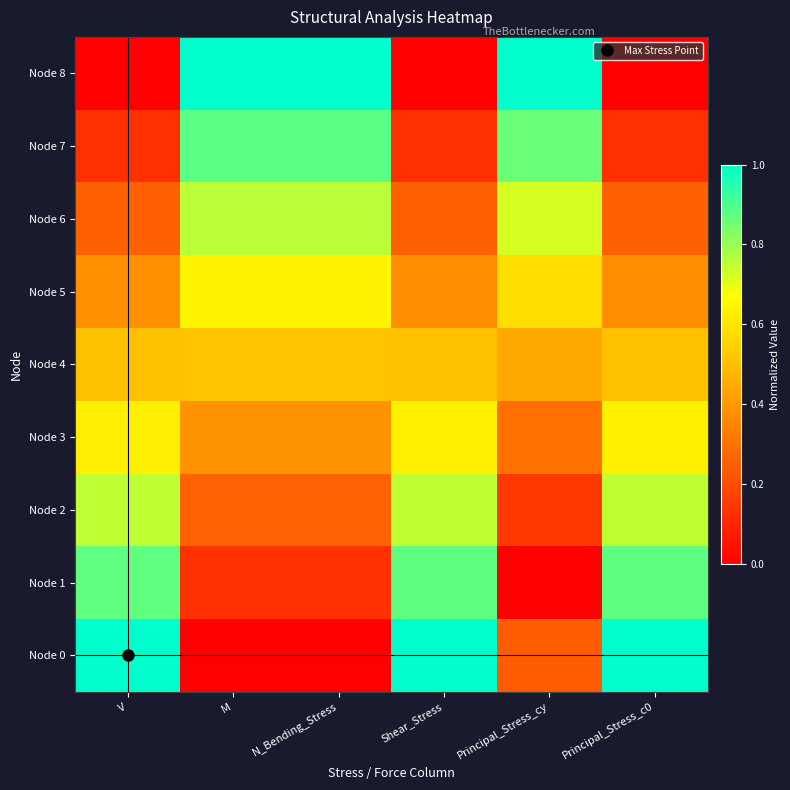

Reading left to right, transcribe all the data shown in this chart.

Node 0: V=1.0	M=0.0	N_Bending_Stress=0.0	Shear_Stress=1.0	Principal_Stress_cy=0.2	Principal_Stress_c0=1.0
Node 1: V=0.9	M=0.1	N_Bending_Stress=0.1	Shear_Stress=0.9	Principal_Stress_cy=0.0	Principal_Stress_c0=0.9
Node 2: V=0.7	M=0.3	N_Bending_Stress=0.3	Shear_Stress=0.8	Principal_Stress_cy=0.1	Principal_Stress_c0=0.8
Node 3: V=0.6	M=0.4	N_Bending_Stress=0.4	Shear_Stress=0.6	Principal_Stress_cy=0.3	Principal_Stress_c0=0.6
Node 4: V=0.5	M=0.5	N_Bending_Stress=0.5	Shear_Stress=0.5	Principal_Stress_cy=0.4	Principal_Stress_c0=0.5
Node 5: V=0.4	M=0.6	N_Bending_Stress=0.6	Shear_Stress=0.4	Principal_Stress_cy=0.6	Principal_Stress_c0=0.4
Node 6: V=0.3	M=0.8	N_Bending_Stress=0.8	Shear_Stress=0.3	Principal_Stress_cy=0.7	Principal_Stress_c0=0.3
Node 7: V=0.1	M=0.9	N_Bending_Stress=0.9	Shear_Stress=0.1	Principal_Stress_cy=0.9	Principal_Stress_c0=0.1
Node 8: V=0.0	M=1.0	N_Bending_Stress=1.0	Shear_Stress=0.0	Principal_Stress_cy=1.0	Principal_Stress_c0=0.0